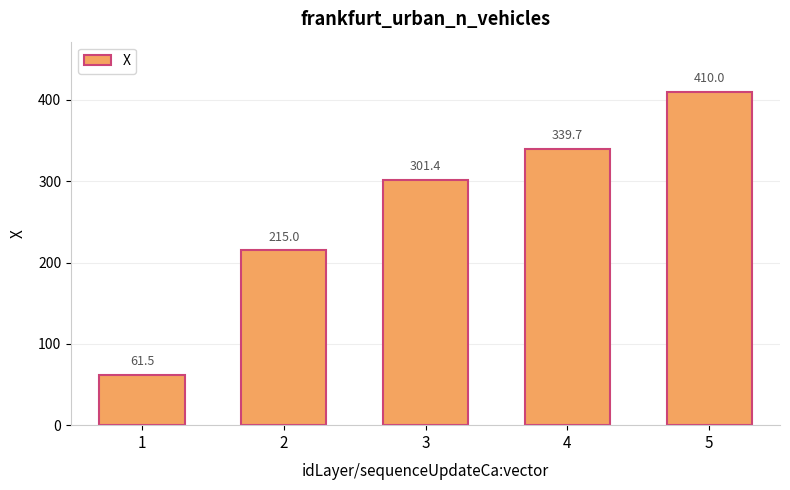

Reading left to right, list all the values displayed in this chart.

61.5	215.0	301.4	339.7	410.0